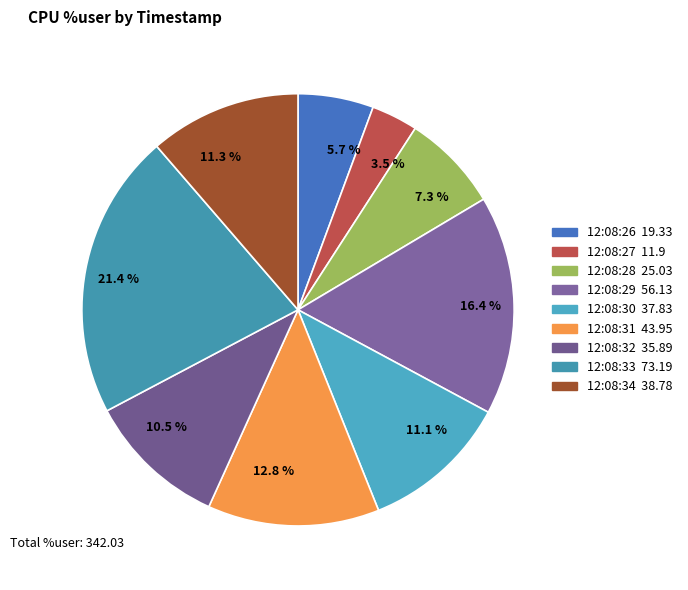

Which slice is the largest?

21.4 %